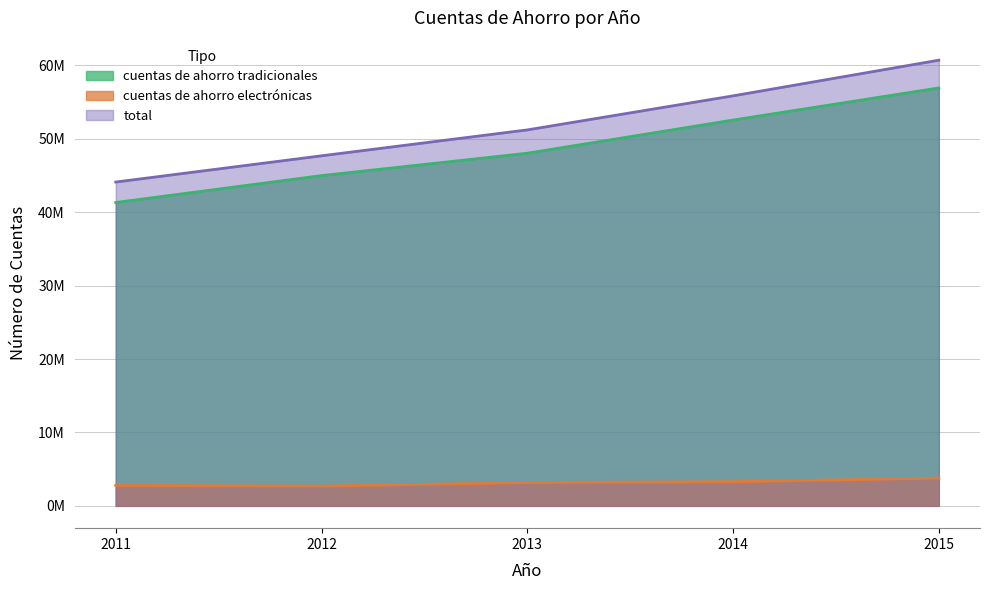

True or false: total and cuentas de ahorro electrónicas cross at least once.

False